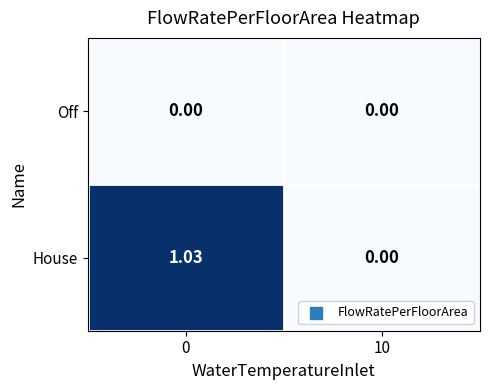

Rank the series at 0 from highest to lowest value.

House, Off